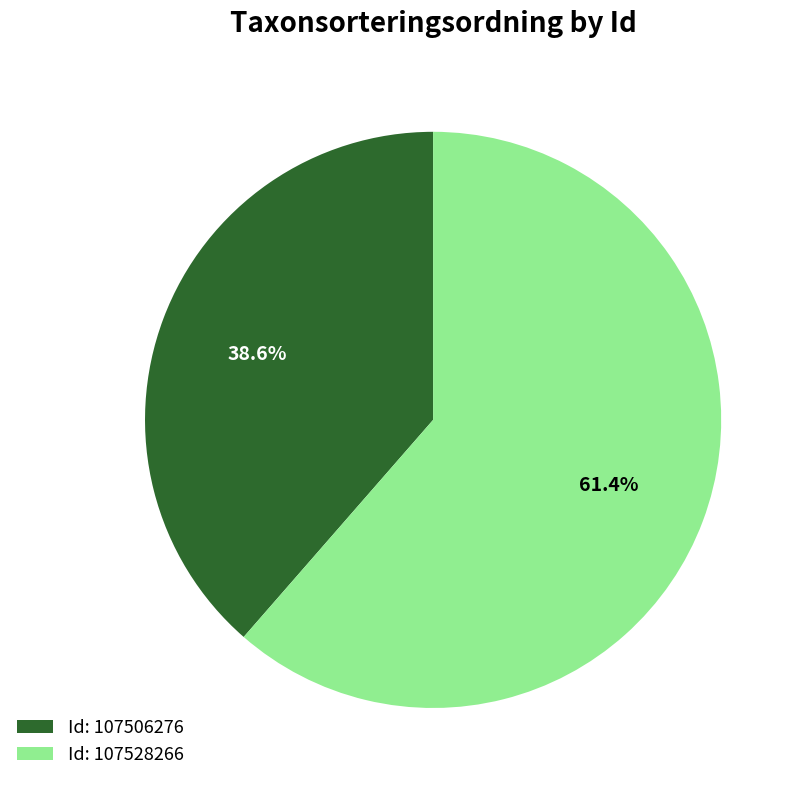

Which has a higher value, Id: 107528266 or Id: 107506276?

Id: 107528266